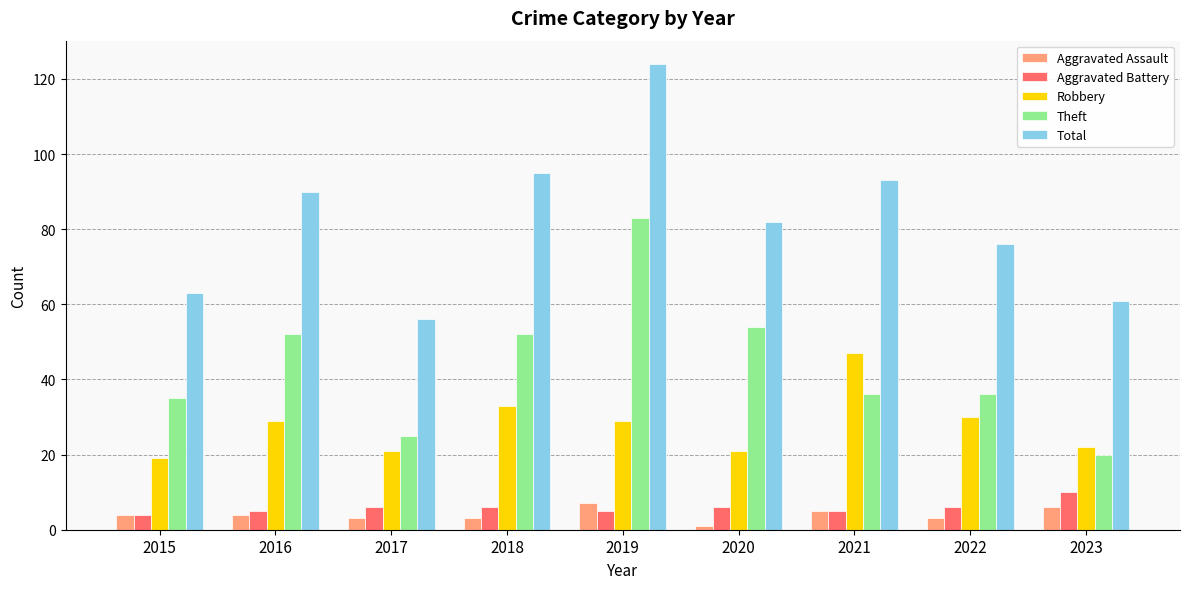

What is the value of the Theft bar at the 9th from the left?

20